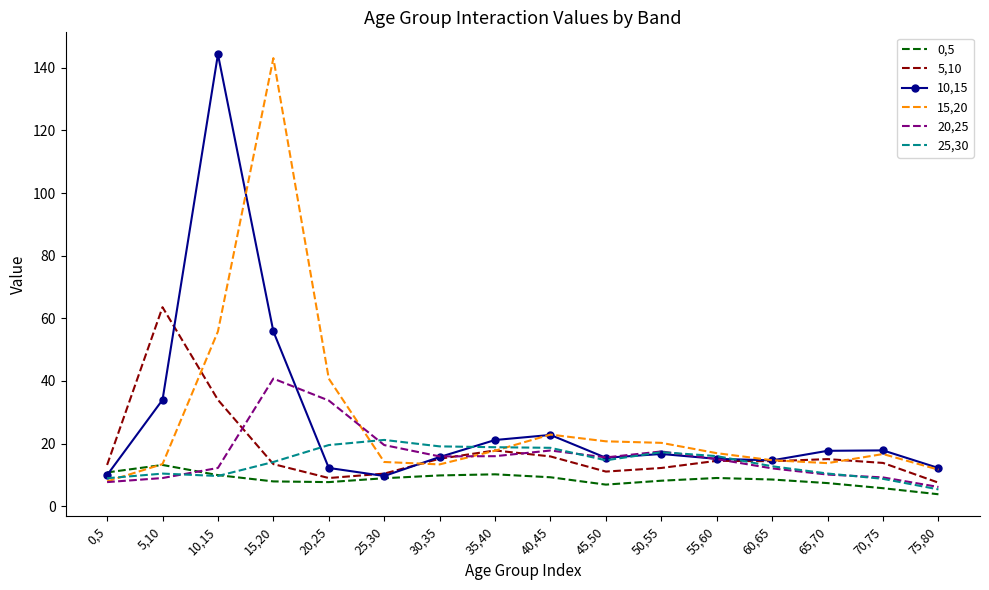

What is the difference between the highest and lowest values at 20,25?

33.0